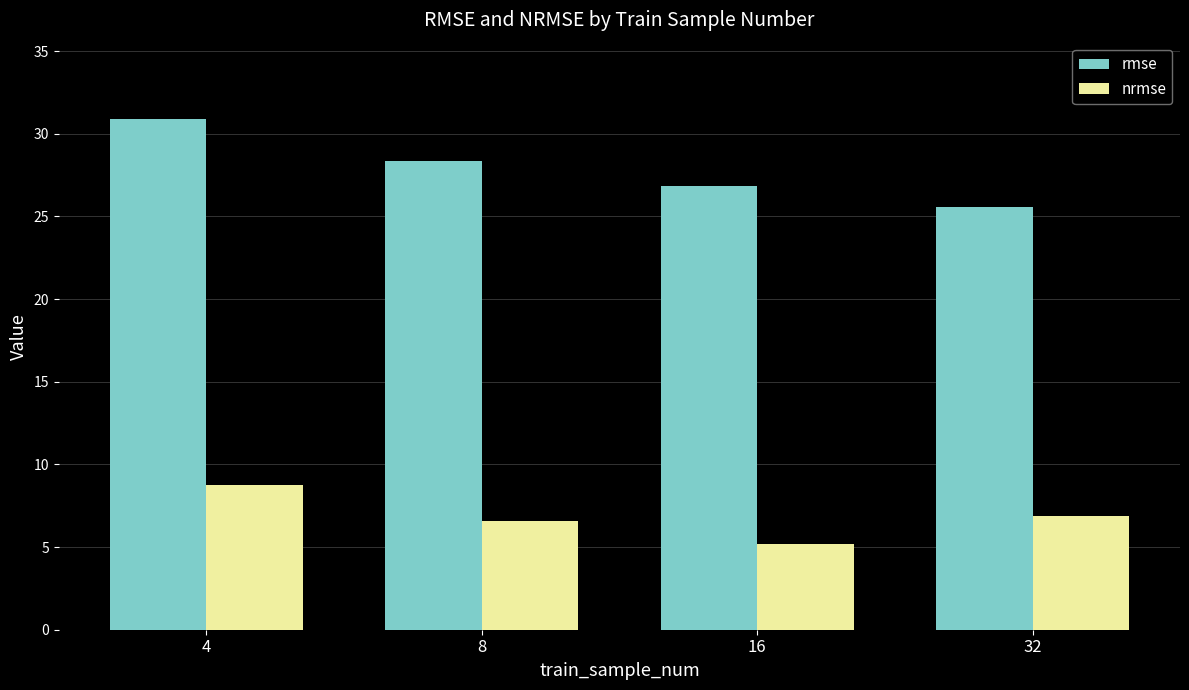

Rank the series at 8 from highest to lowest value.

rmse, nrmse